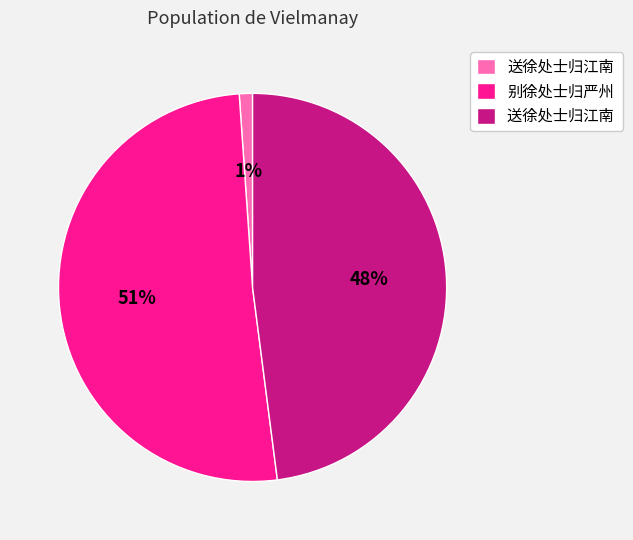

To the nearest percent, what is the average slice percentage?

33%